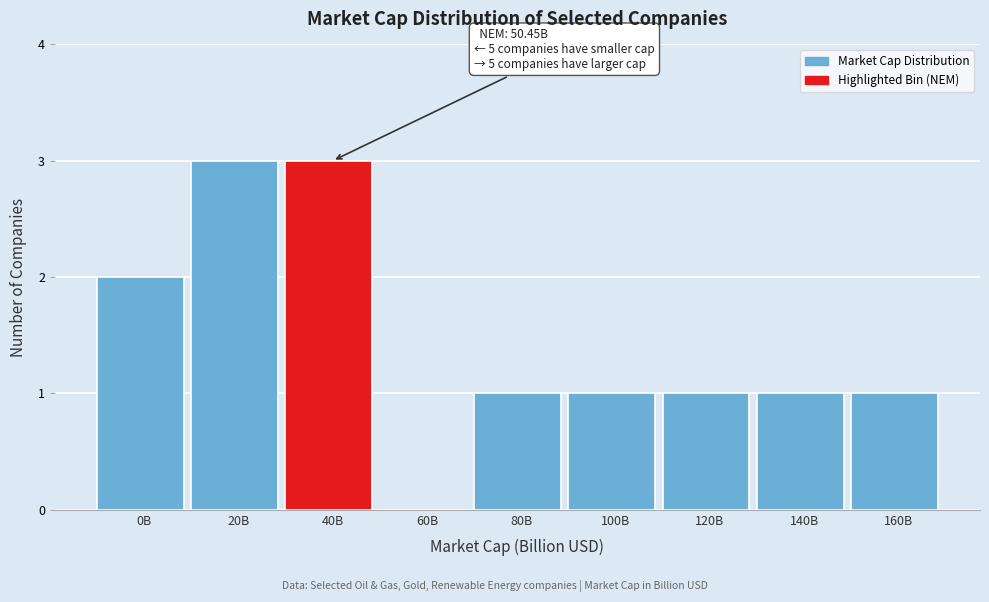

Reading left to right, what are all the values shown in this chart?

0B=2	20B=3	40B=3	60B=0	80B=1	100B=1	120B=1	140B=1	160B=1